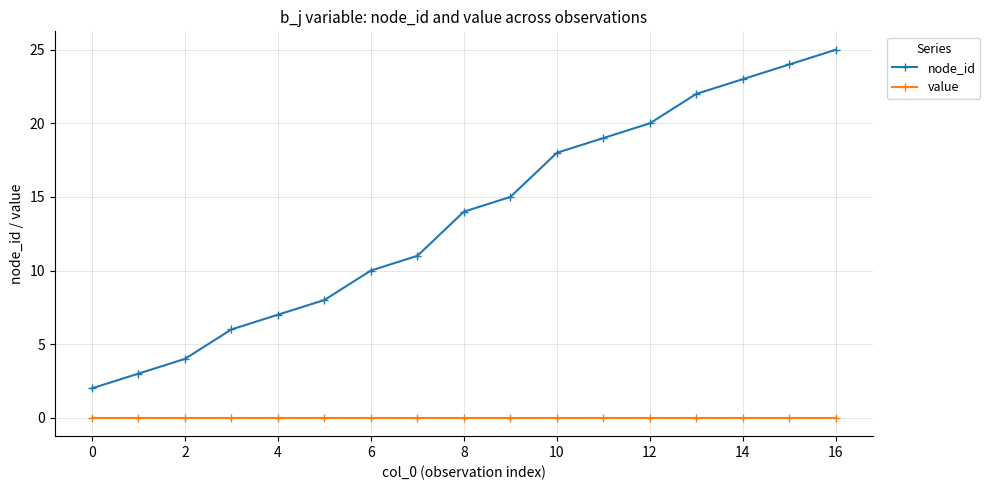

Count the number of categories in the chart.

17